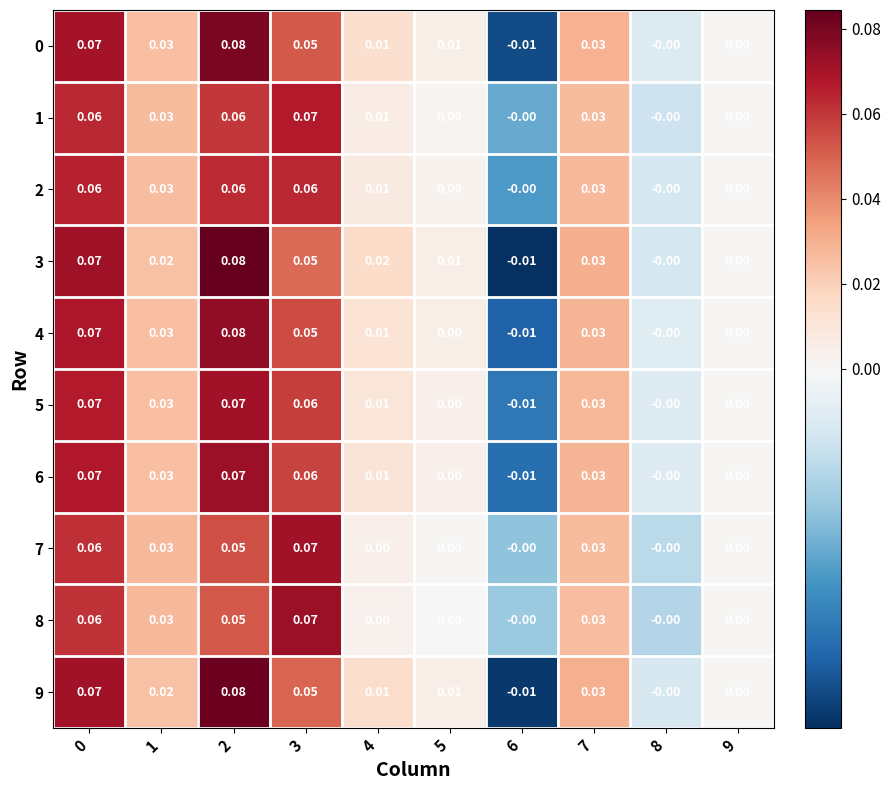

Is the value of 2 at 3 greater than the value of 6 at 6?

Yes